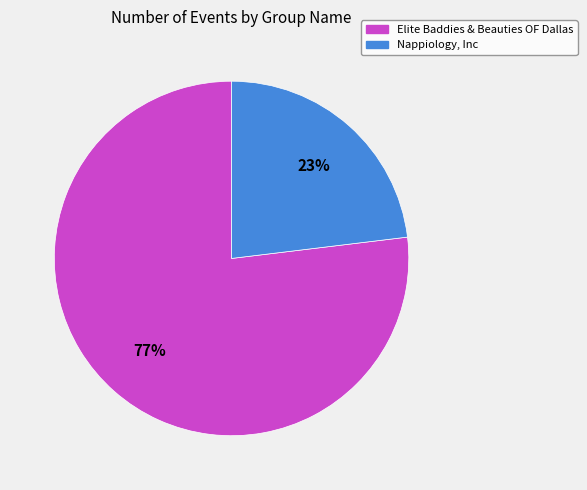

Which has a higher value, Elite Baddies & Beauties OF Dallas or Nappiology, Inc?

Elite Baddies & Beauties OF Dallas